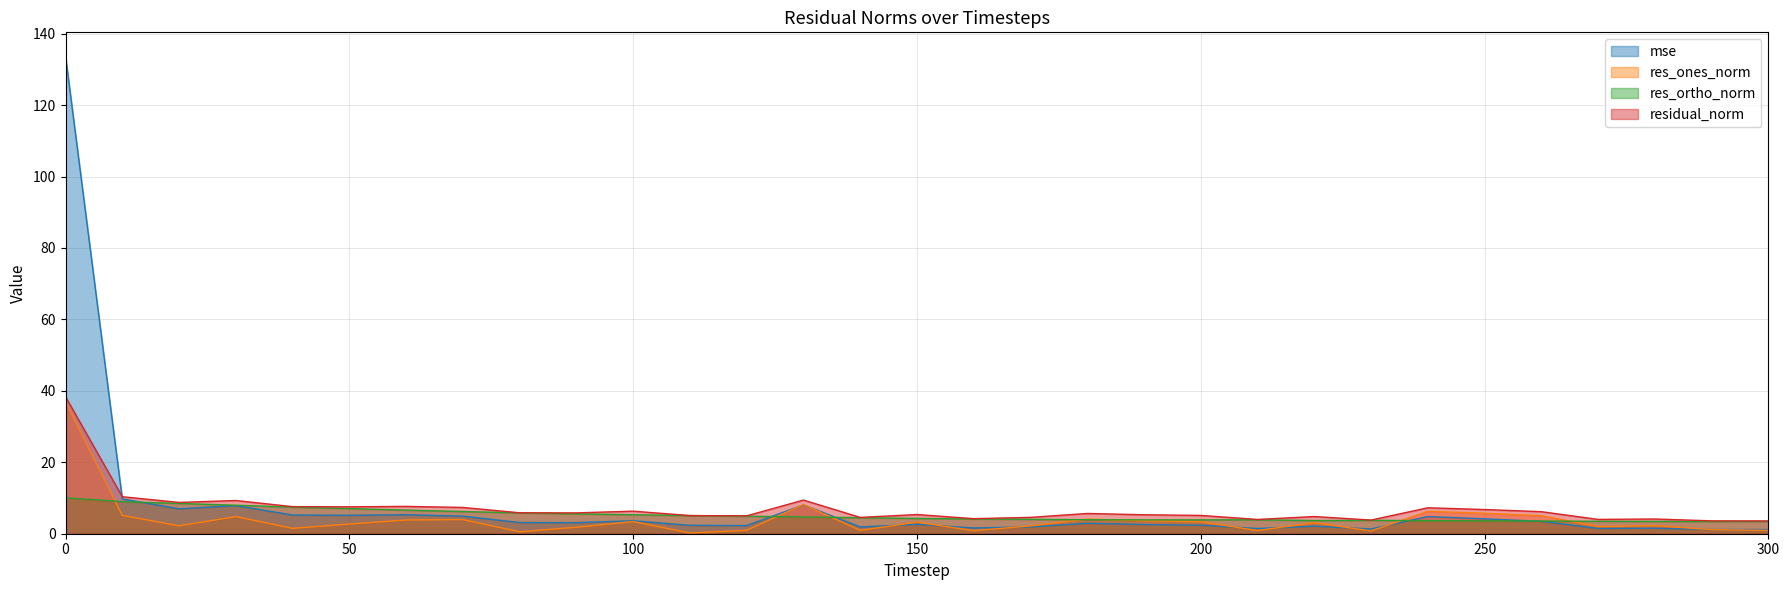

Is the value of residual_norm at 120 greater than the value of res_ortho_norm at 40?

No